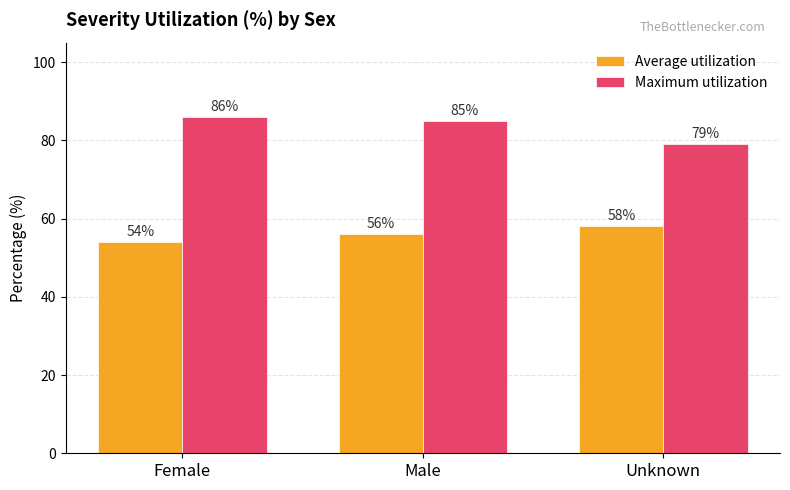

How many Maximum utilization values are between 79 and 86?

3